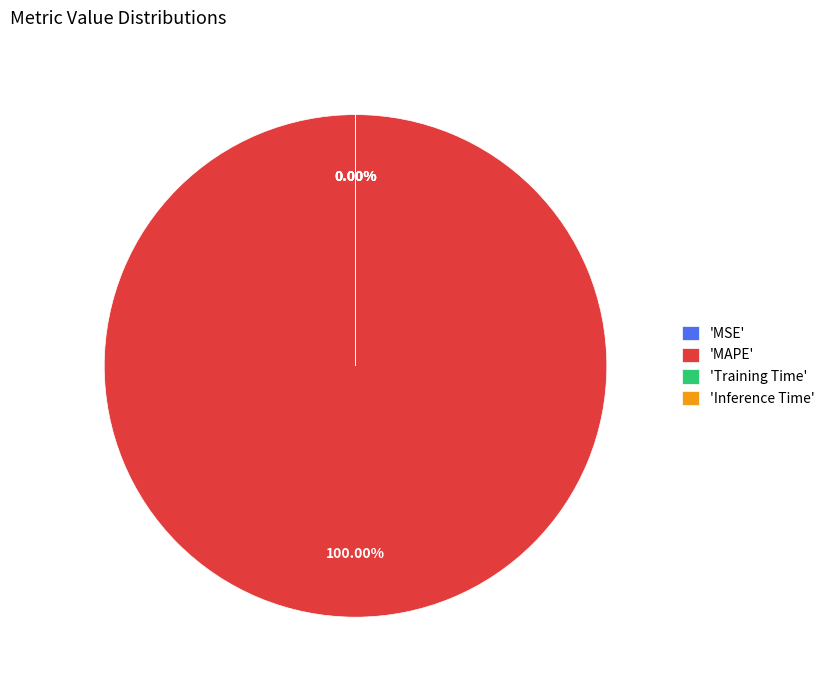

True or false: MAPE accounts for 100% of the total.

True